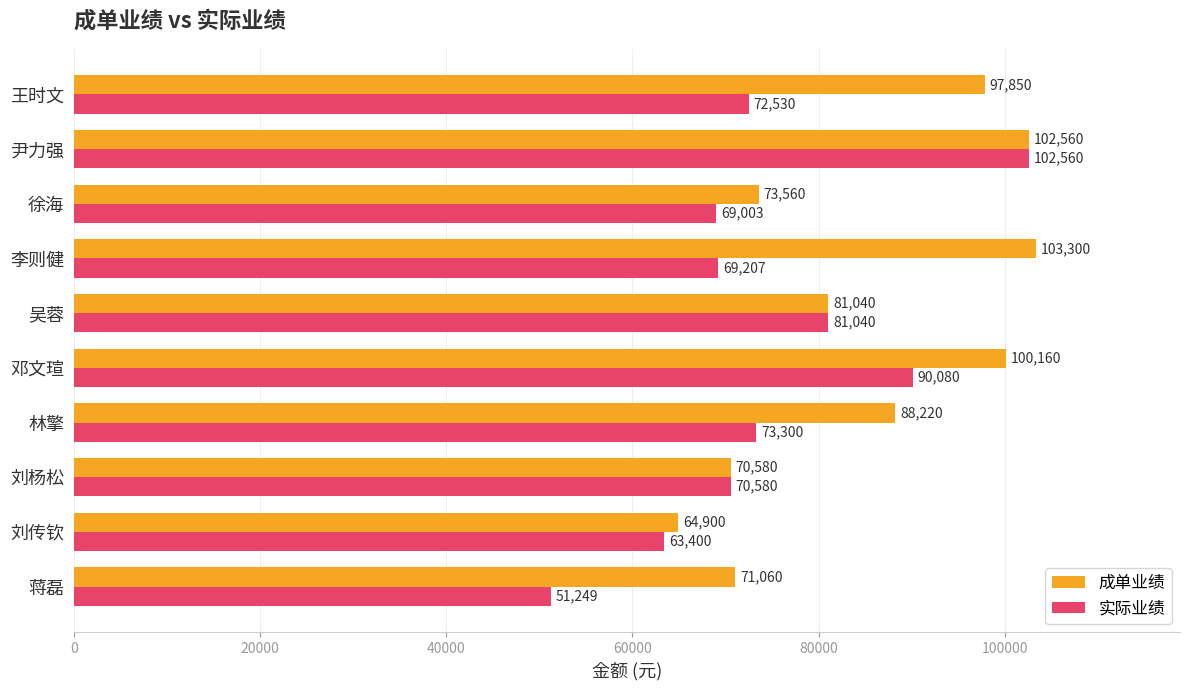

List the labels in order of 实际业绩 value, smallest first.

蒋磊, 刘传钦, 徐海, 李则健, 刘杨松, 王时文, 林擎, 吴蓉, 邓文瑄, 尹力强